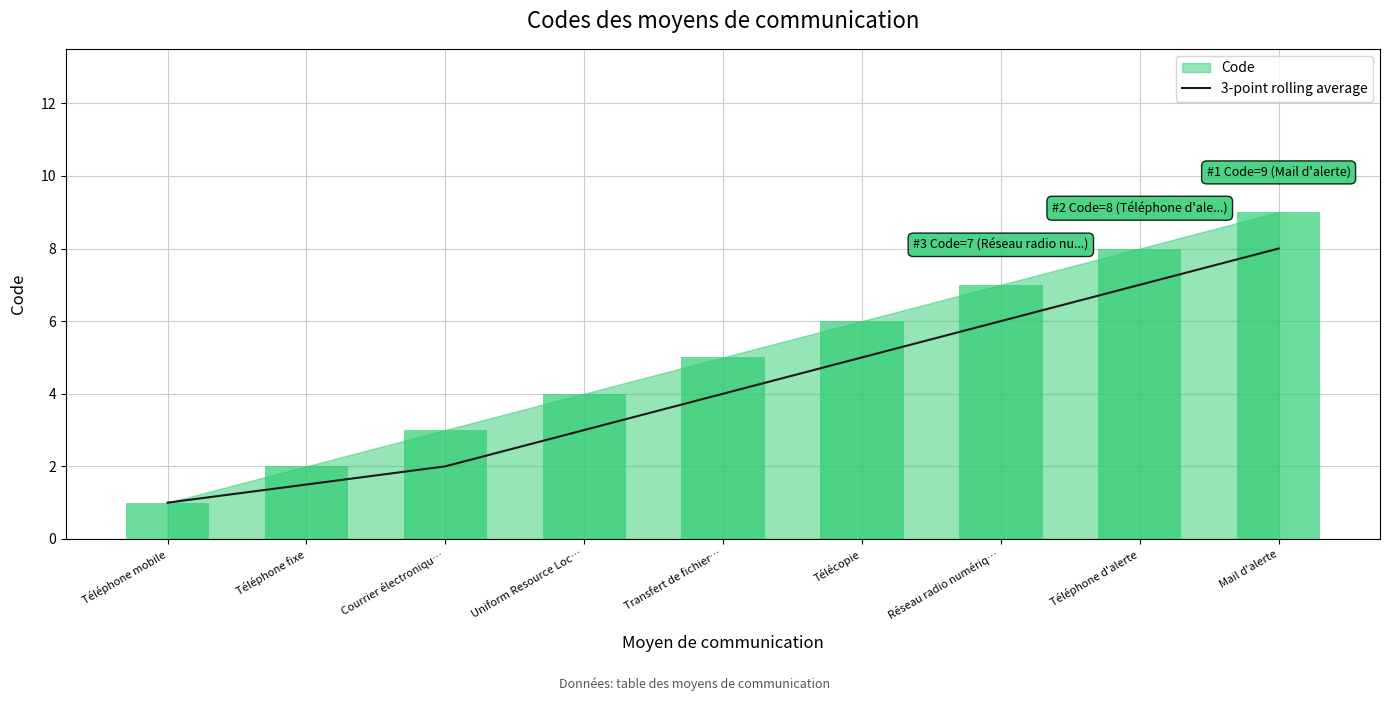

What is the lowest value of the 3-point rolling average series?

1.0